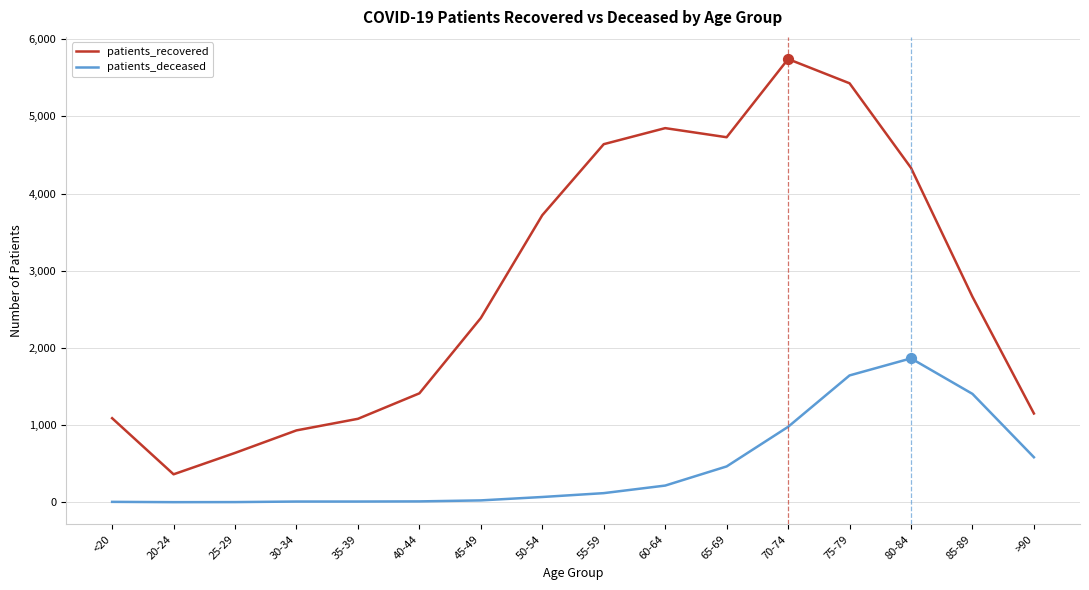

At which category is the sum across all series the highest?

75-79